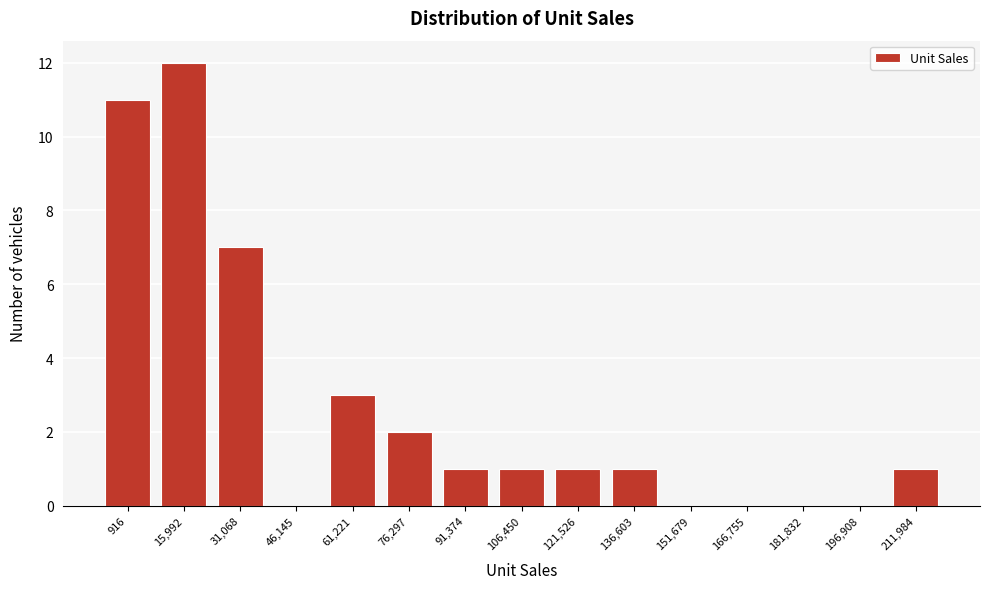

Reading left to right, list all the values displayed in this chart.

916=11	15,992=12	31,068=7	46,145=0	61,221=3	76,297=2	91,374=1	106,450=1	121,526=1	136,603=1	151,679=0	166,755=0	181,832=0	196,908=0	211,984=1